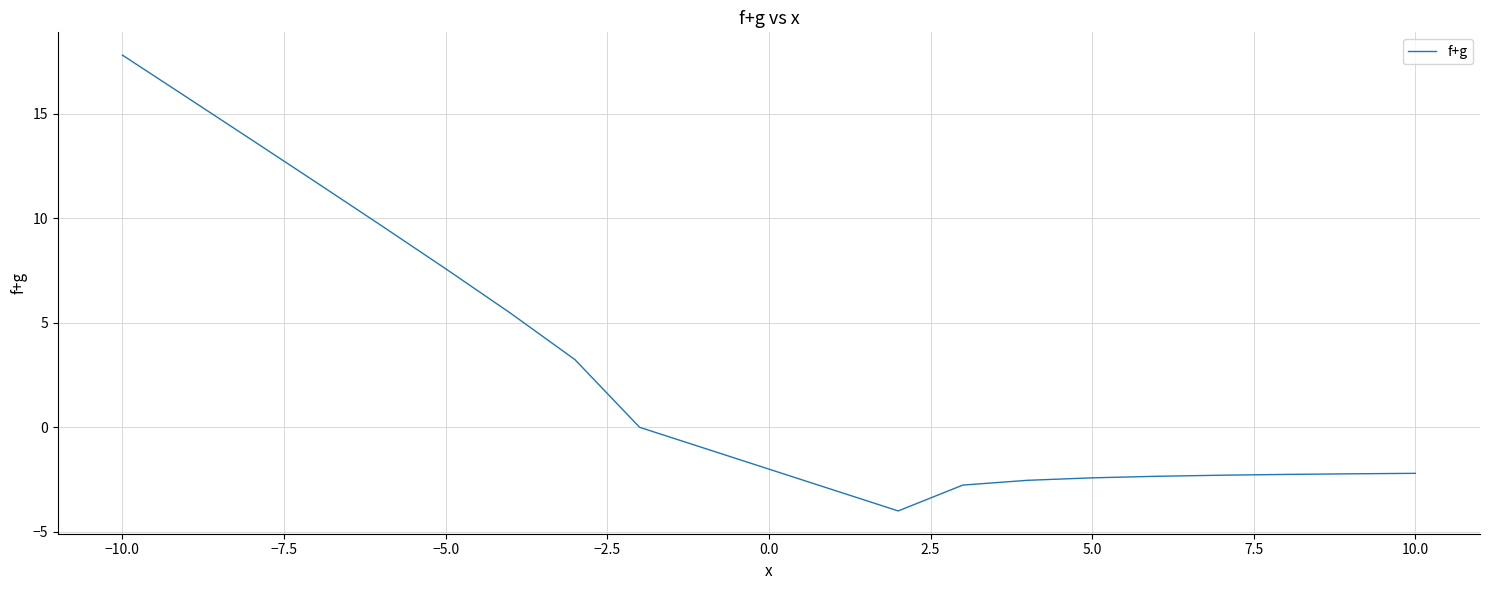

How many distinct data groups are displayed?

1